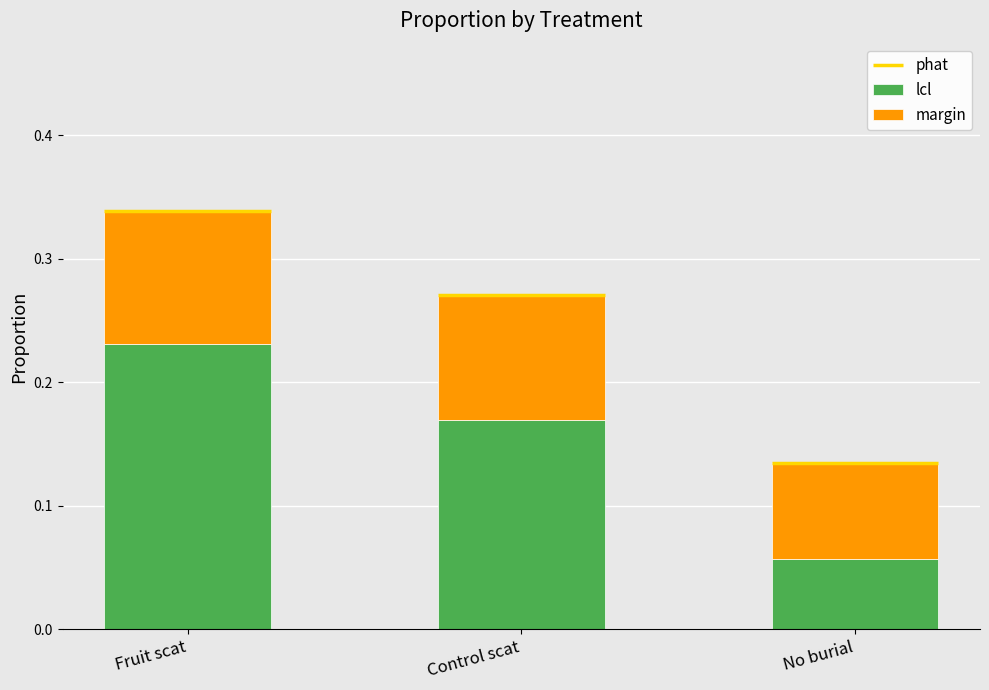

The value of lcl at Control scat is 0.3. True or false?

False